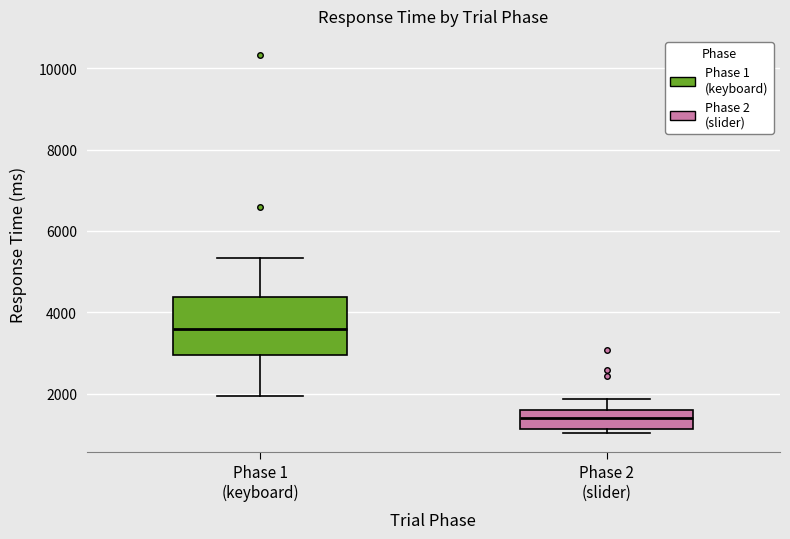

Which box has the lowest median line?

Phase 2 (slider)